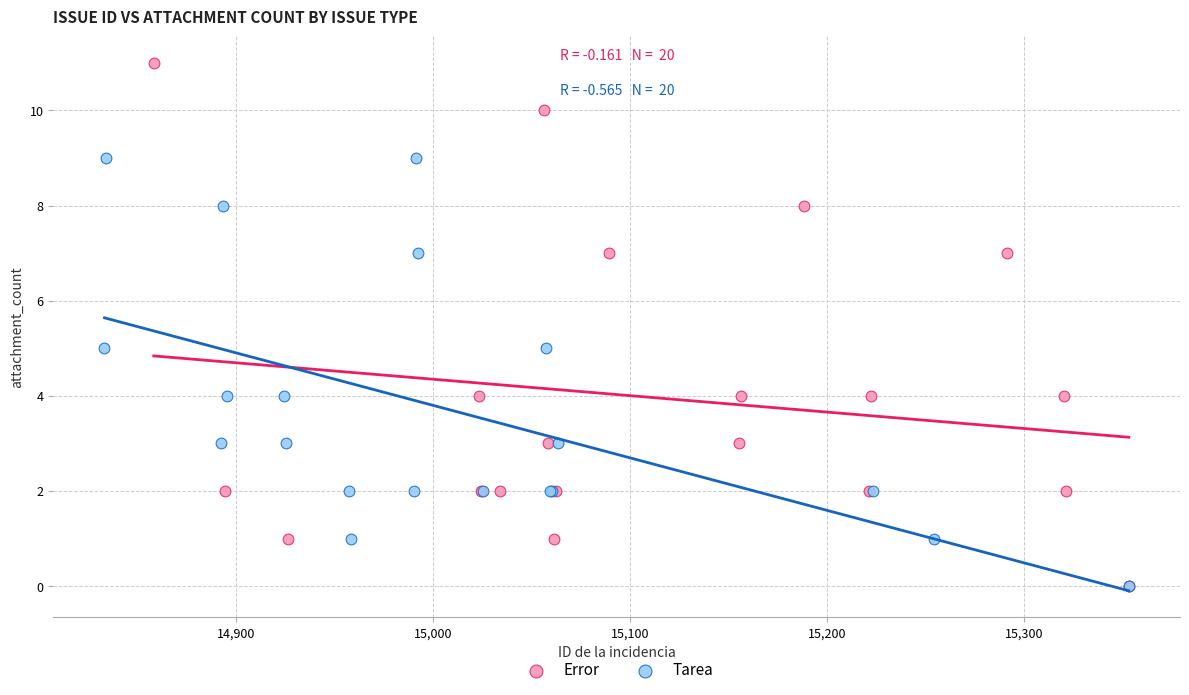

Which series contains the highest Y value?

Error